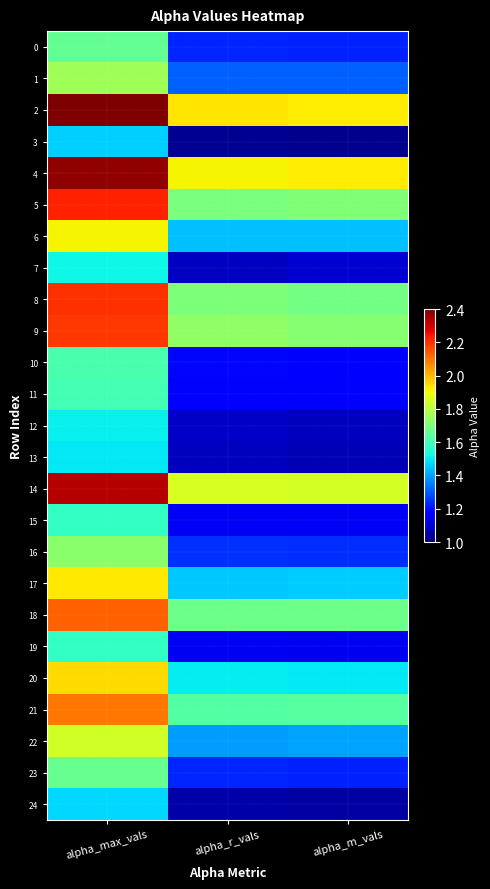

Reading left to right, transcribe all the data shown in this chart.

0: alpha_max_vals=1.7	alpha_r_vals=1.2	alpha_m_vals=1.2
1: alpha_max_vals=1.8	alpha_r_vals=1.3	alpha_m_vals=1.3
2: alpha_max_vals=2.4	alpha_r_vals=1.9	alpha_m_vals=1.9
3: alpha_max_vals=1.5	alpha_r_vals=1.0	alpha_m_vals=1.0
4: alpha_max_vals=2.4	alpha_r_vals=1.9	alpha_m_vals=1.9
5: alpha_max_vals=2.2	alpha_r_vals=1.7	alpha_m_vals=1.7
6: alpha_max_vals=1.9	alpha_r_vals=1.4	alpha_m_vals=1.4
7: alpha_max_vals=1.5	alpha_r_vals=1.1	alpha_m_vals=1.1
8: alpha_max_vals=2.2	alpha_r_vals=1.7	alpha_m_vals=1.7
9: alpha_max_vals=2.2	alpha_r_vals=1.7	alpha_m_vals=1.7
10: alpha_max_vals=1.6	alpha_r_vals=1.2	alpha_m_vals=1.2
11: alpha_max_vals=1.6	alpha_r_vals=1.2	alpha_m_vals=1.2
12: alpha_max_vals=1.5	alpha_r_vals=1.1	alpha_m_vals=1.1
13: alpha_max_vals=1.5	alpha_r_vals=1.1	alpha_m_vals=1.1
14: alpha_max_vals=2.3	alpha_r_vals=1.9	alpha_m_vals=1.8
15: alpha_max_vals=1.6	alpha_r_vals=1.1	alpha_m_vals=1.1
16: alpha_max_vals=1.7	alpha_r_vals=1.2	alpha_m_vals=1.2
17: alpha_max_vals=1.9	alpha_r_vals=1.5	alpha_m_vals=1.5
18: alpha_max_vals=2.1	alpha_r_vals=1.7	alpha_m_vals=1.7
19: alpha_max_vals=1.6	alpha_r_vals=1.1	alpha_m_vals=1.1
20: alpha_max_vals=1.9	alpha_r_vals=1.5	alpha_m_vals=1.5
21: alpha_max_vals=2.1	alpha_r_vals=1.6	alpha_m_vals=1.6
22: alpha_max_vals=1.8	alpha_r_vals=1.4	alpha_m_vals=1.4
23: alpha_max_vals=1.7	alpha_r_vals=1.2	alpha_m_vals=1.2
24: alpha_max_vals=1.5	alpha_r_vals=1.1	alpha_m_vals=1.0